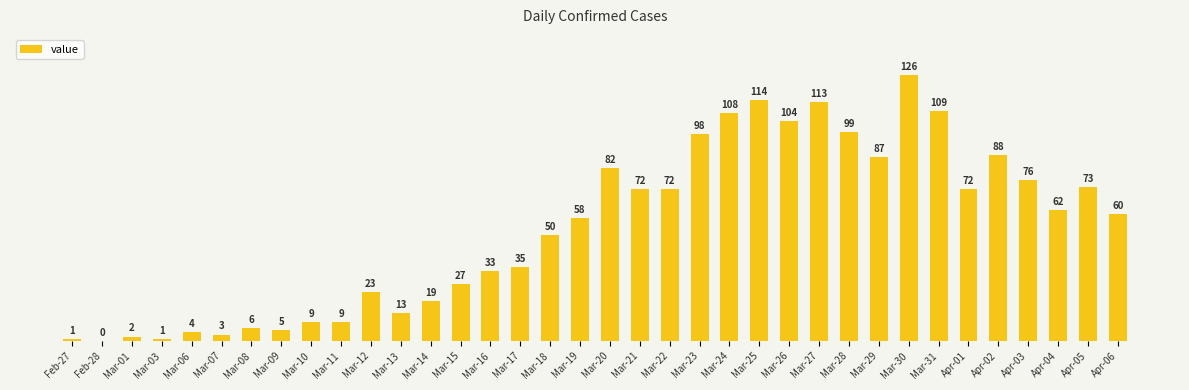

What is the label of the 35th bar from the left?

Apr-05